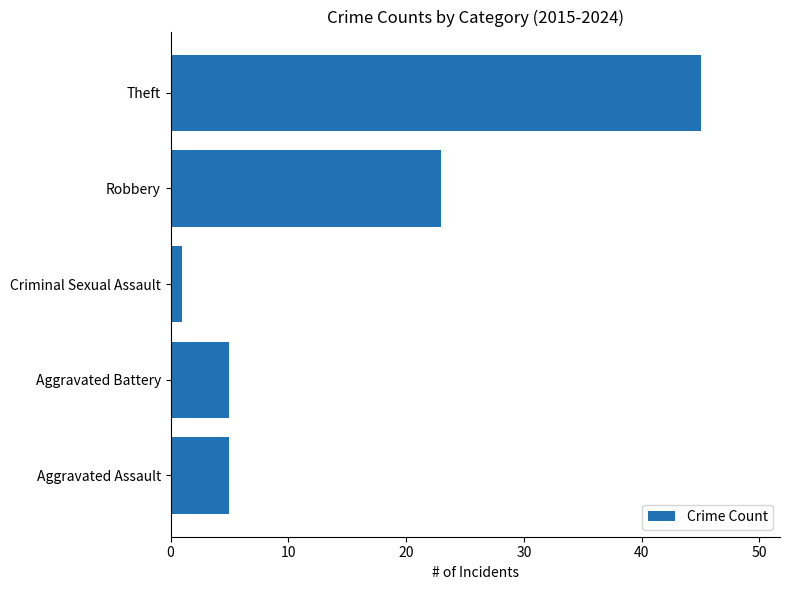

What is the average value?

16